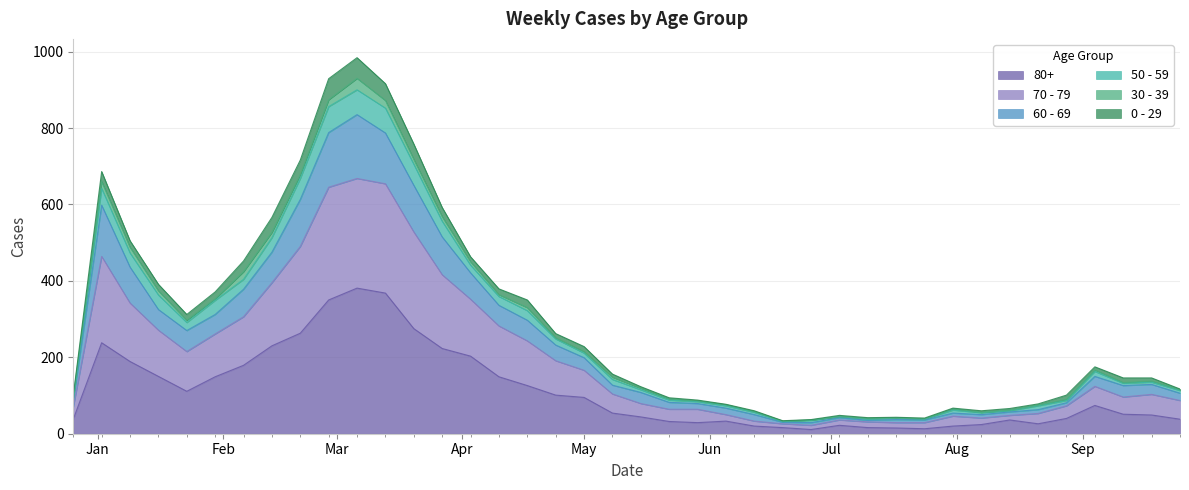

What is the value of the 80+ point at the 21st from the left?

44